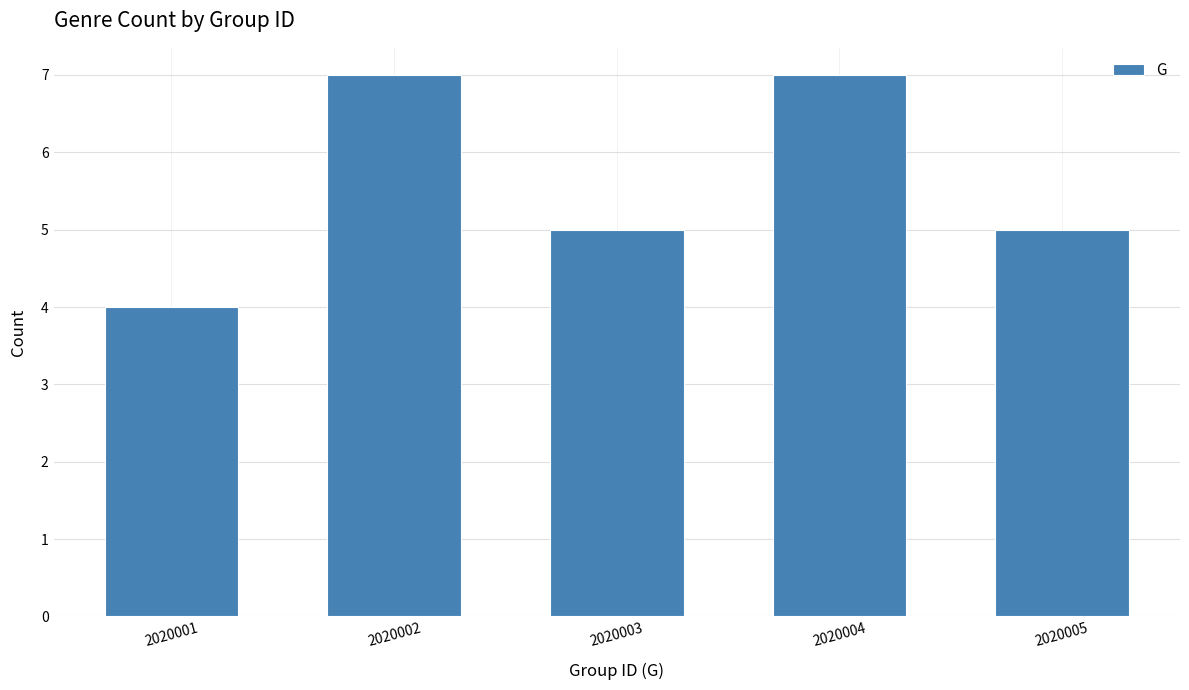

Reading left to right, extract all data points from this chart.

4	7	5	7	5